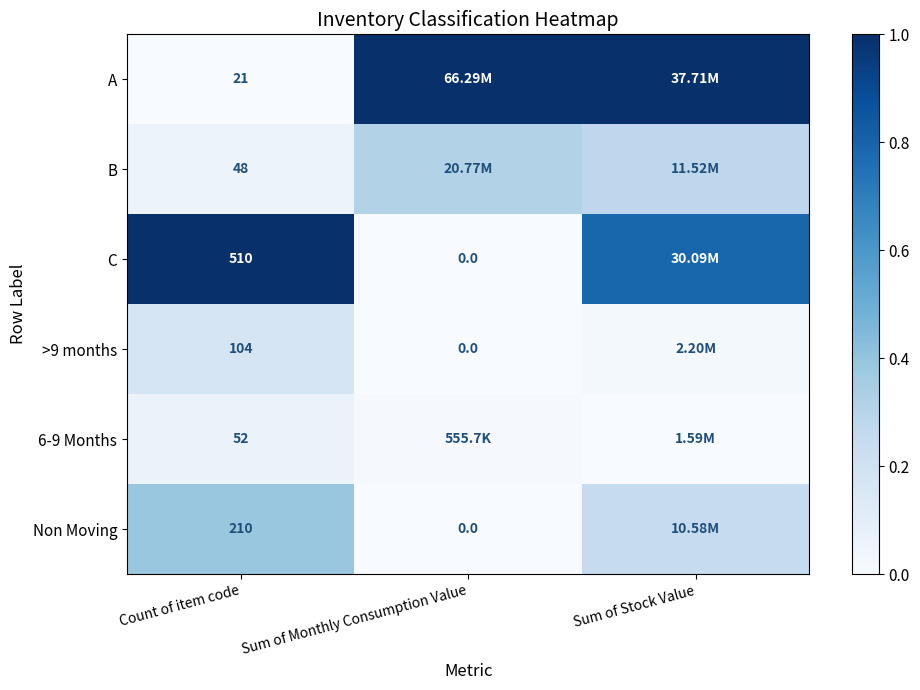

The 6-9 Months series shows 0.0 at Sum of Stock Value. True or false?

False